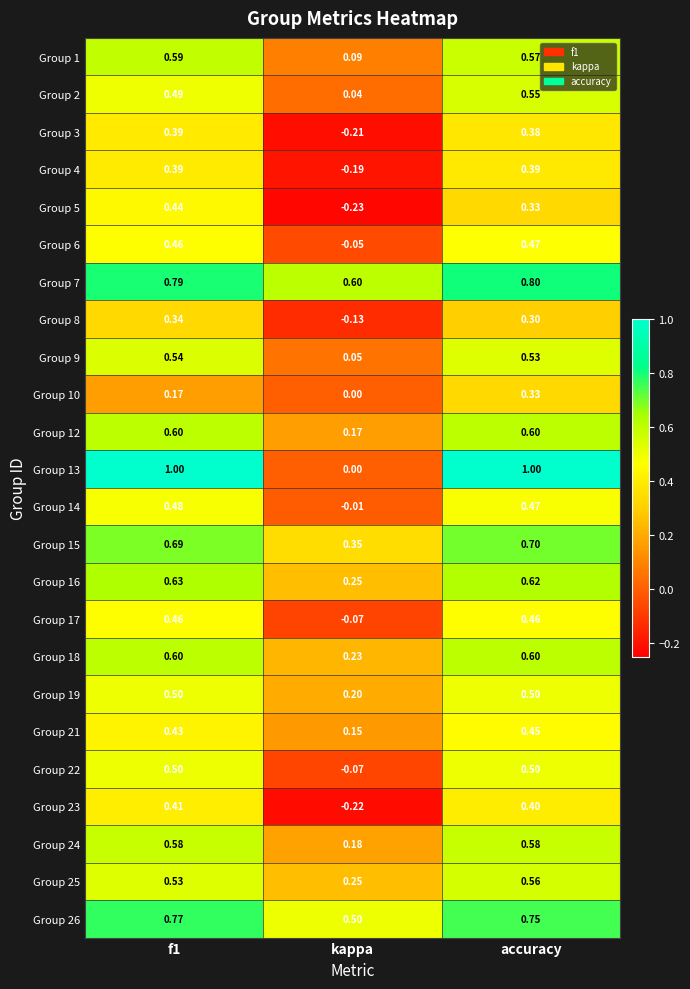

Where is Group 26 nearest to the value 0?

kappa